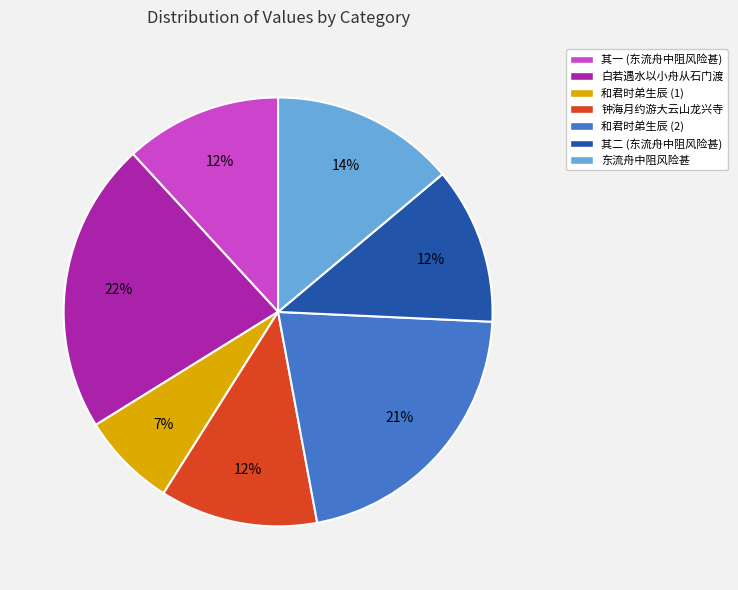

The 东流舟中阻风险甚 slice represents 7% of the pie. True or false?

False